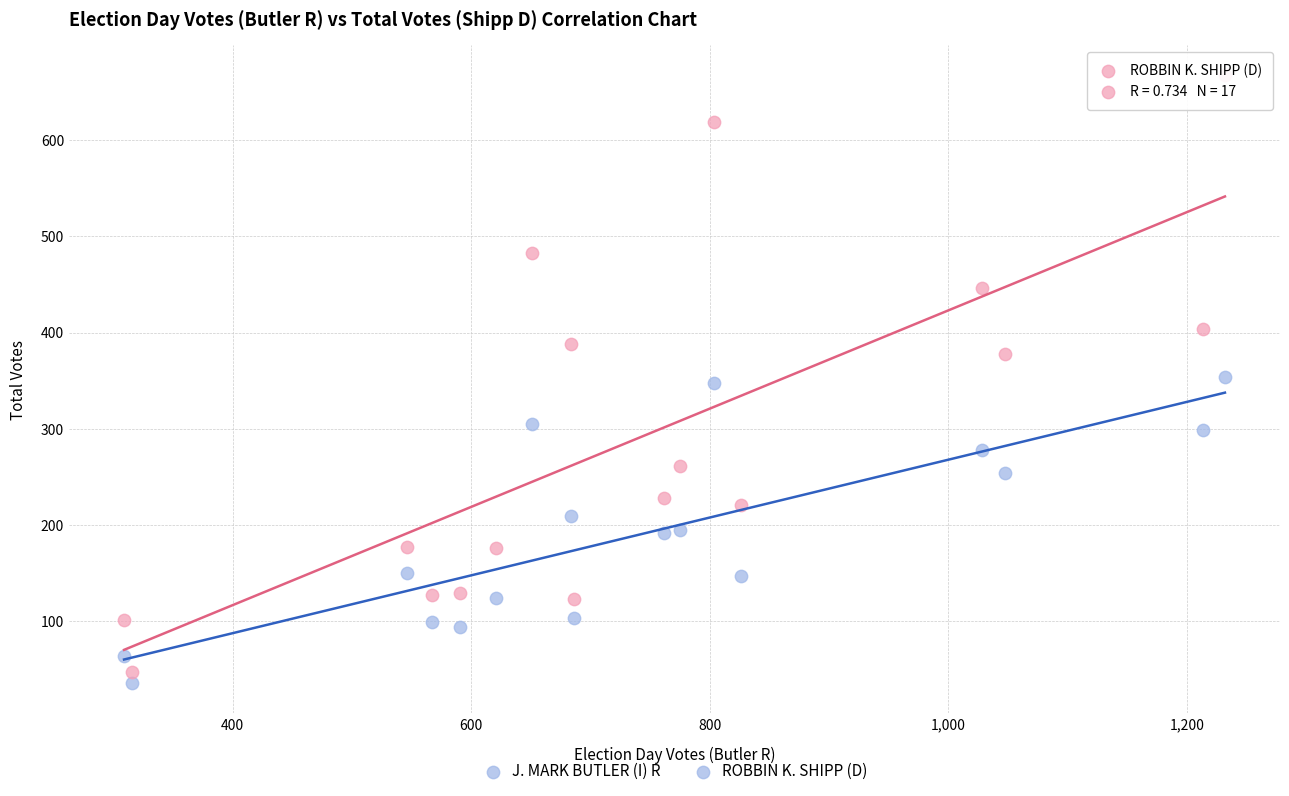

Across all data points, what is the range of Y values (max minus min)?

631